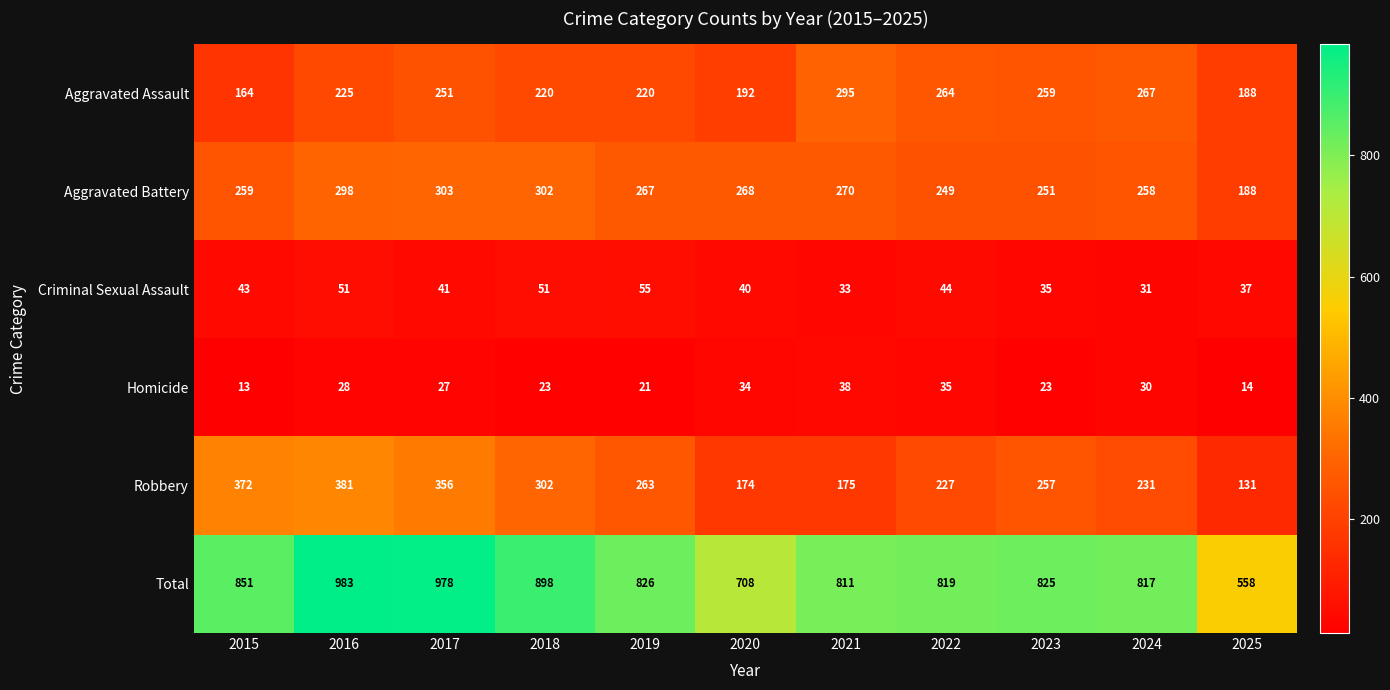

How many series are shown in this chart?

6